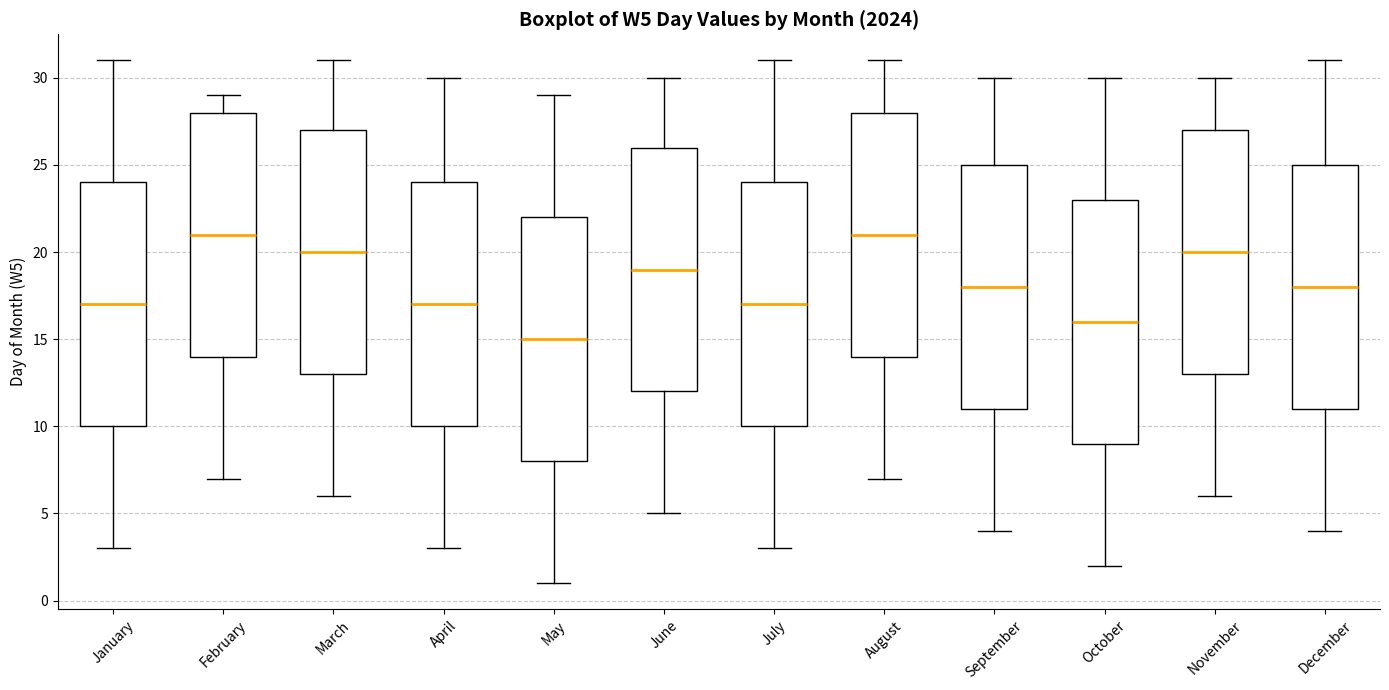

Which box has the lowest median line?

May